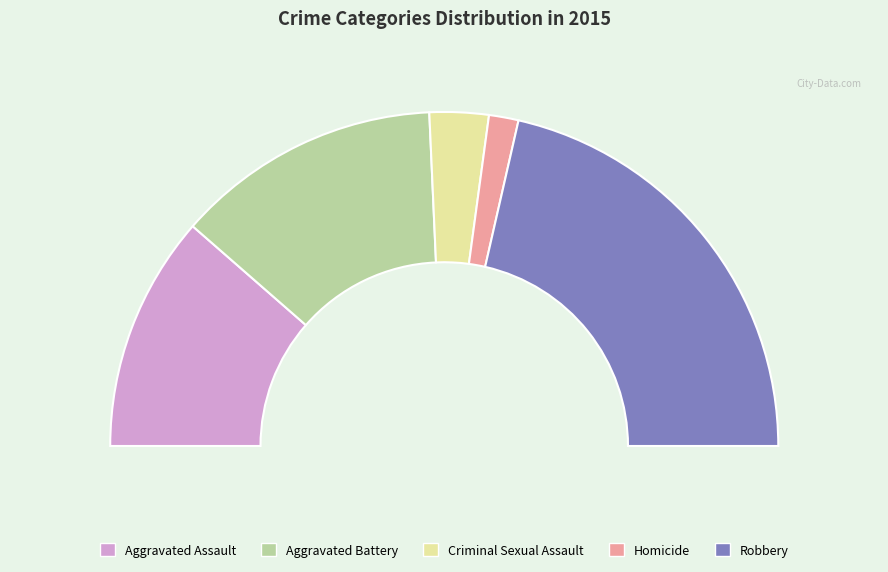

Rank the categories by value from lowest to highest.

Homicide, Criminal Sexual Assault, Aggravated Assault, Aggravated Battery, Robbery